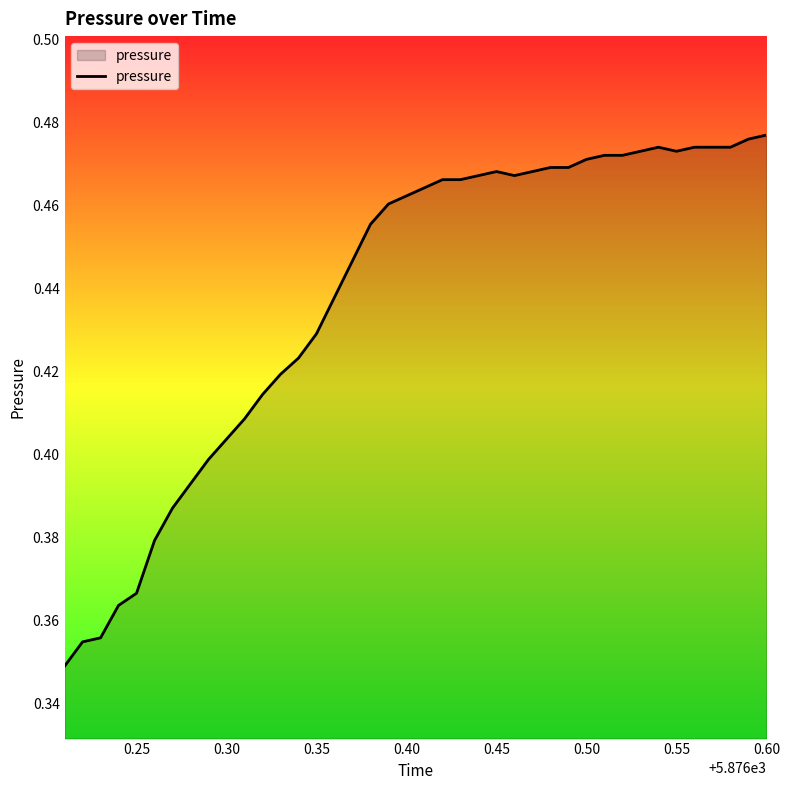

How many lines are shown in the chart?

1